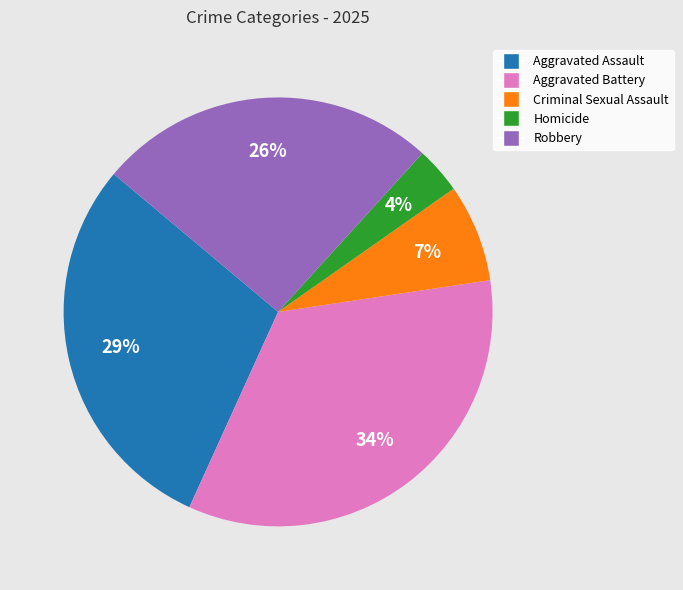

Does any single category account for the majority?

No